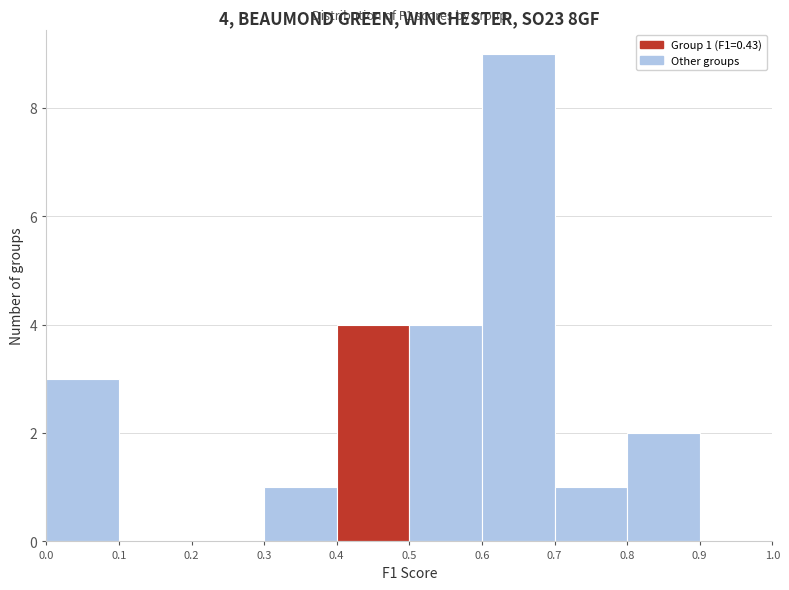

Which range on the x-axis has the tallest bar?

0.6 to 0.7